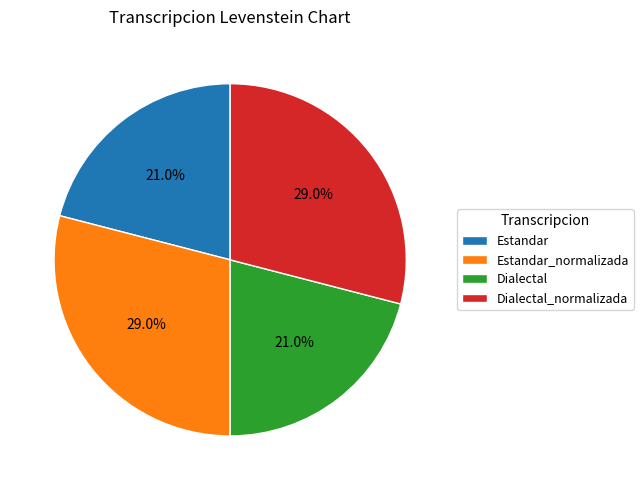

To the nearest percent, what is the average slice percentage?

25%